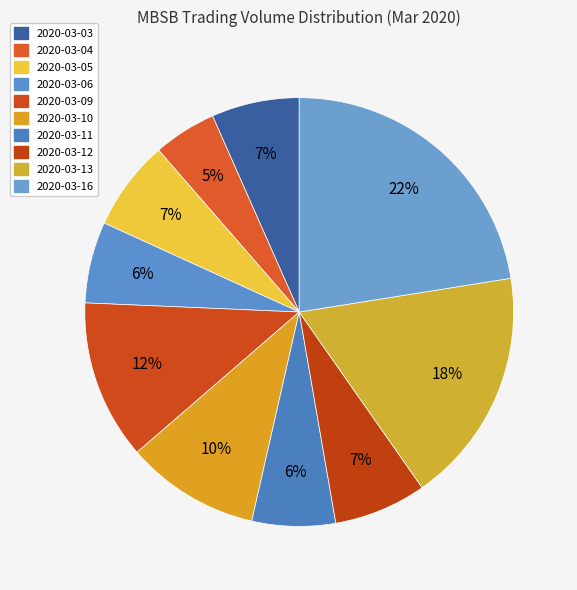

Does 2020-03-06 represent more than half of the total?

No